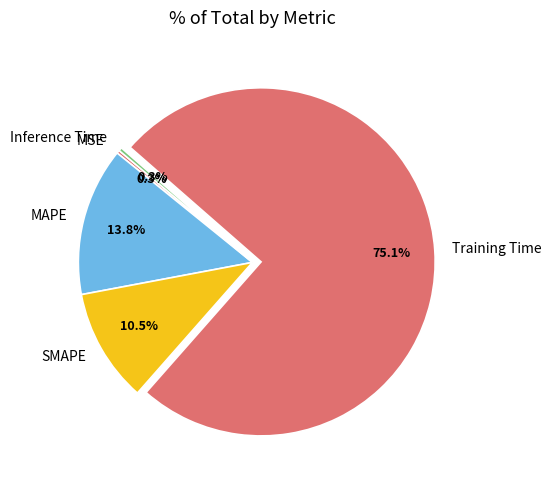

To the nearest percent, what is the difference between the largest and smallest slice percentages?

75%